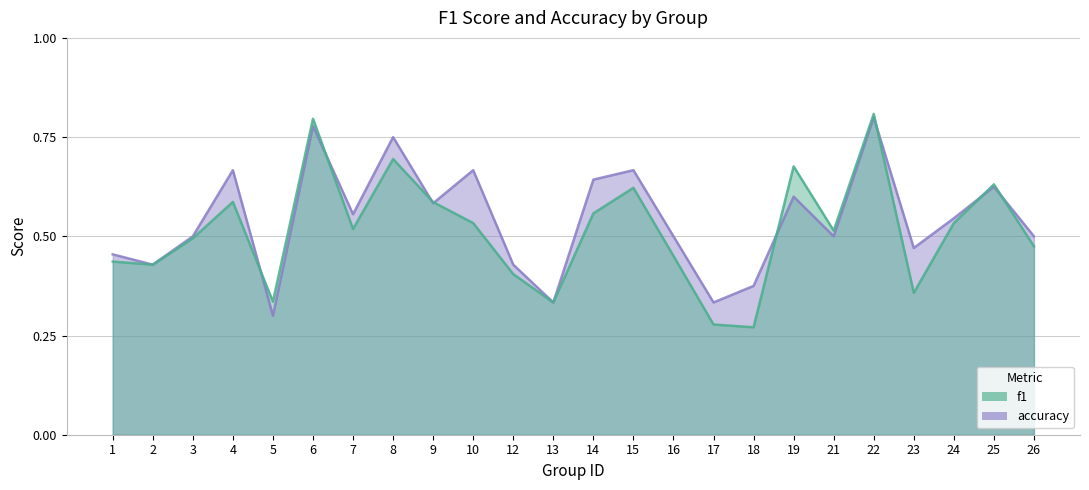

Rank the series at 22 from lowest to highest value.

accuracy, f1